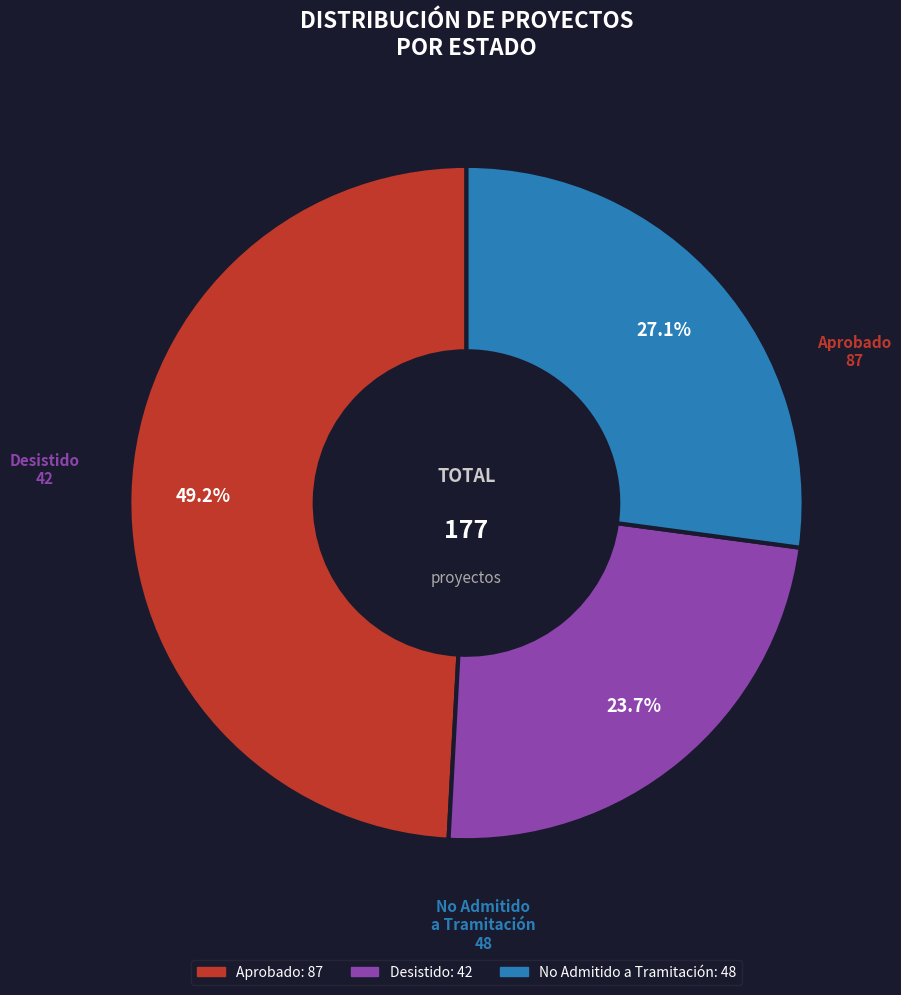

Is Aprobado the majority of the pie?

No